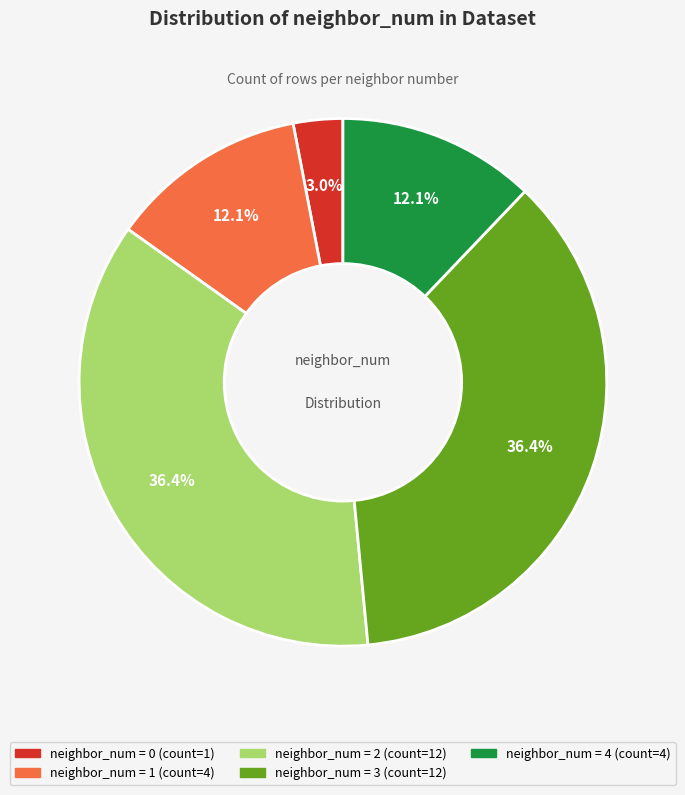

Does any single category account for the majority?

No